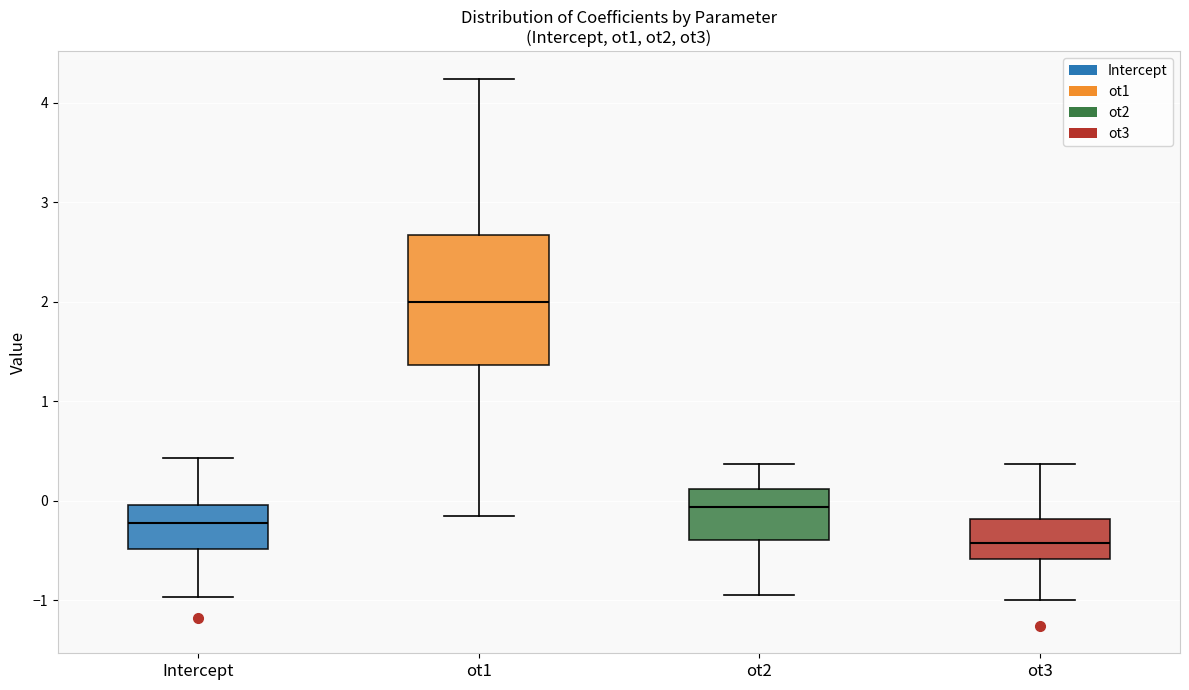

Which box's median line is the highest?

ot1